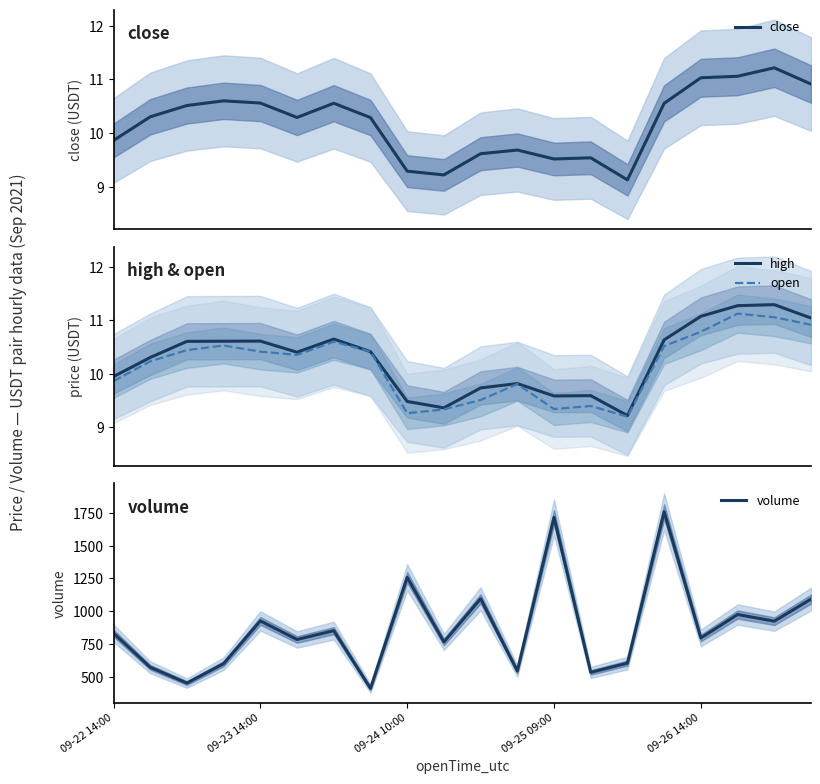

What is the lowest value of the high series?

9.2